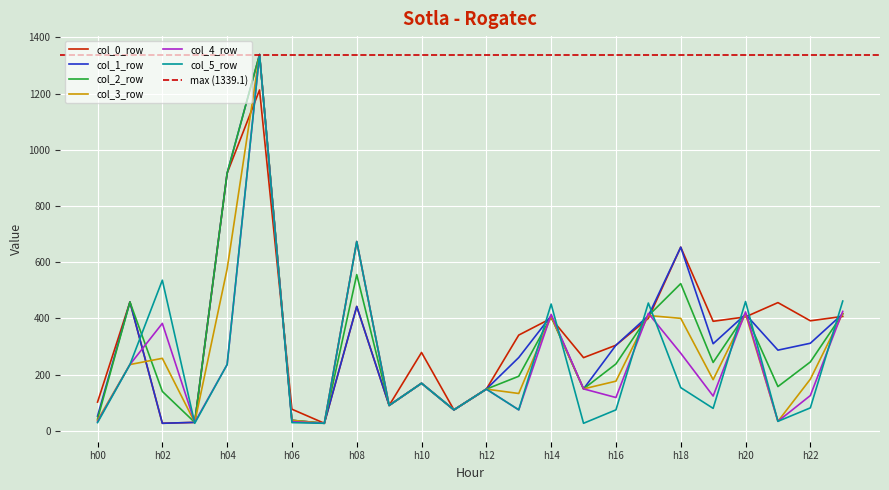

The value of col_4_row at h04 is 83.0. True or false?

False